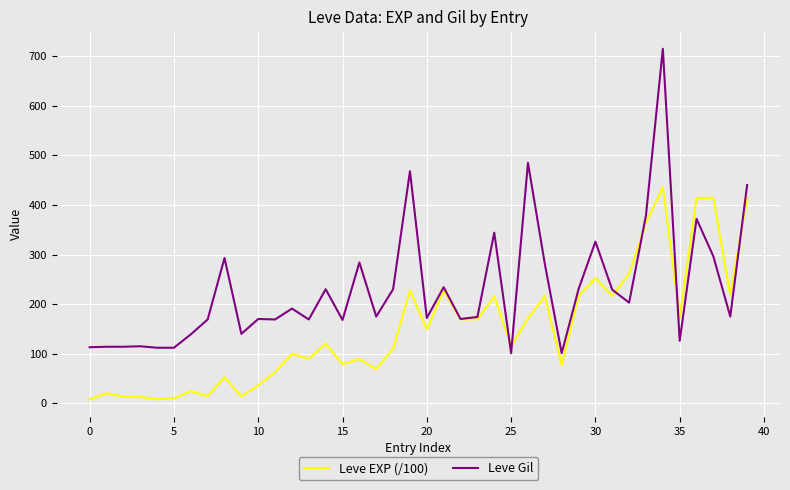

What is the greatest value displayed?

715.0